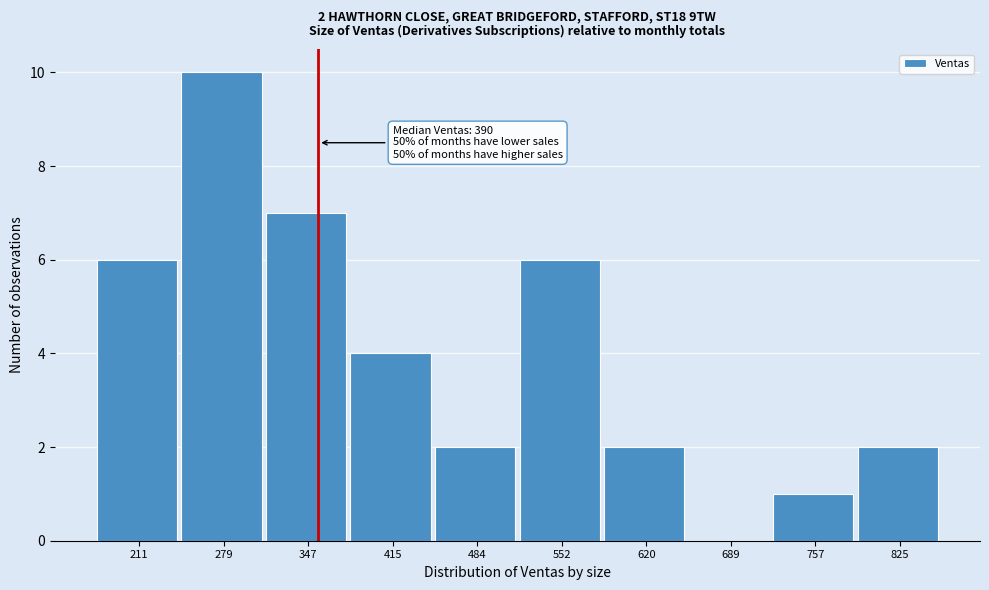

Reading left to right, extract all data points from this chart.

211=6	279=10	347=7	415=4	484=2	552=6	620=2	689=0	757=1	825=2